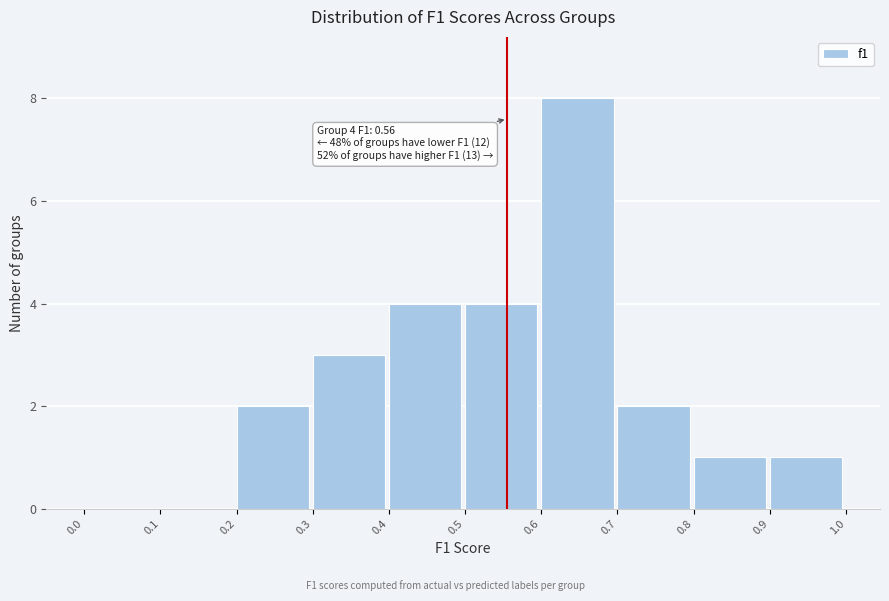

Which range on the x-axis has the tallest bar?

0.6 to 0.7